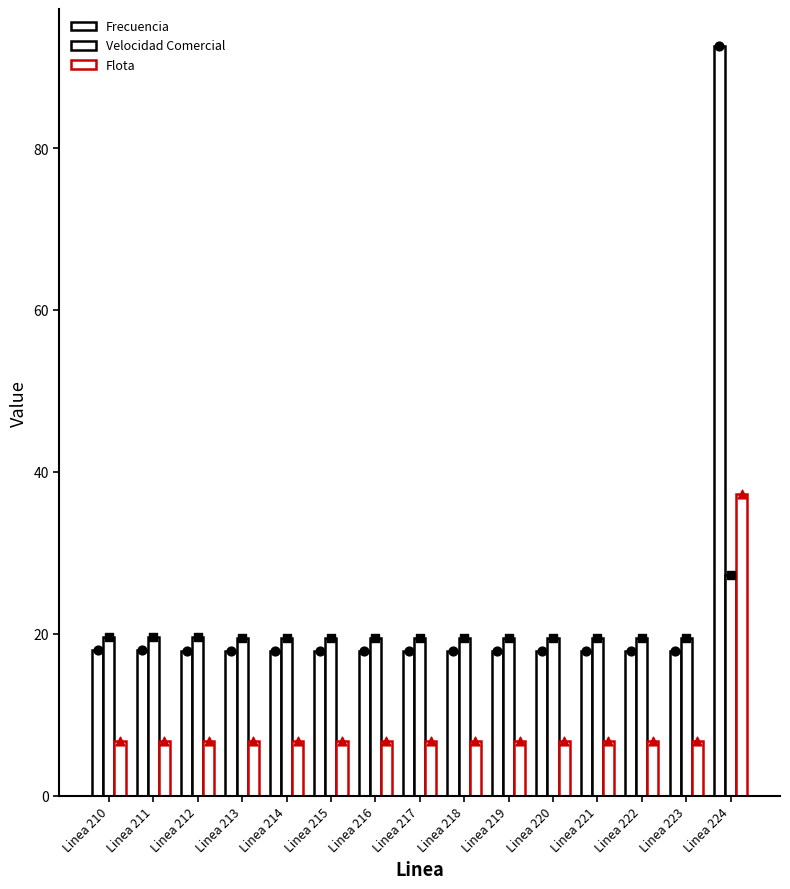

Is the value of Flota at Linea 210 greater than the value of Velocidad Comercial at Linea 216?

No